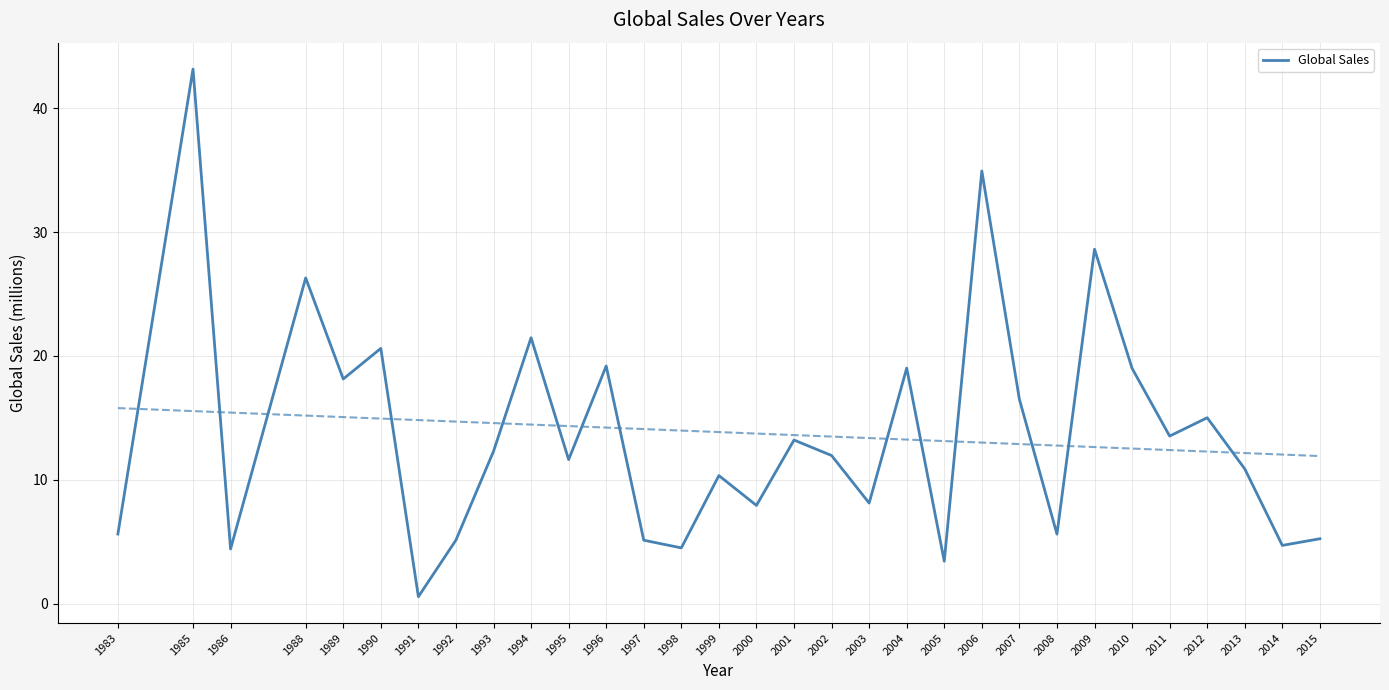

Where does the data first go above 11?

1985